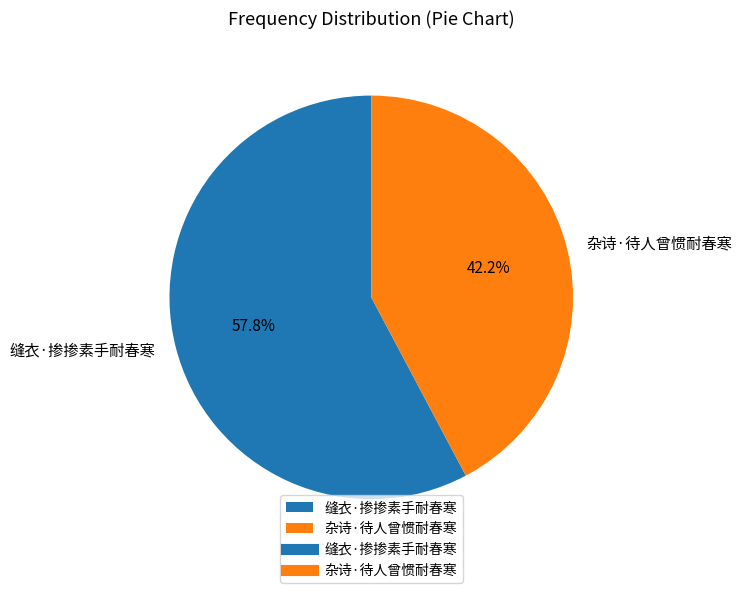

To the nearest percent, what percentage of the pie is 缝衣·掺掺素手耐春寒?

58%